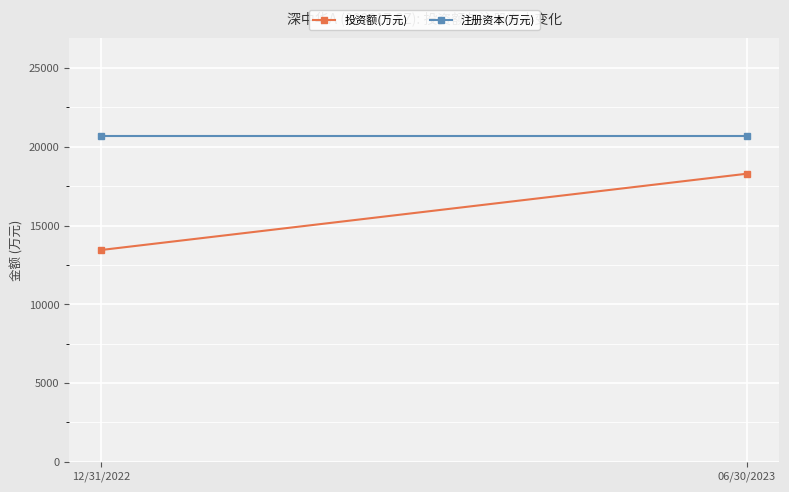

What is the value of the 注册资本(万元) point at the 2nd from the left?

20700